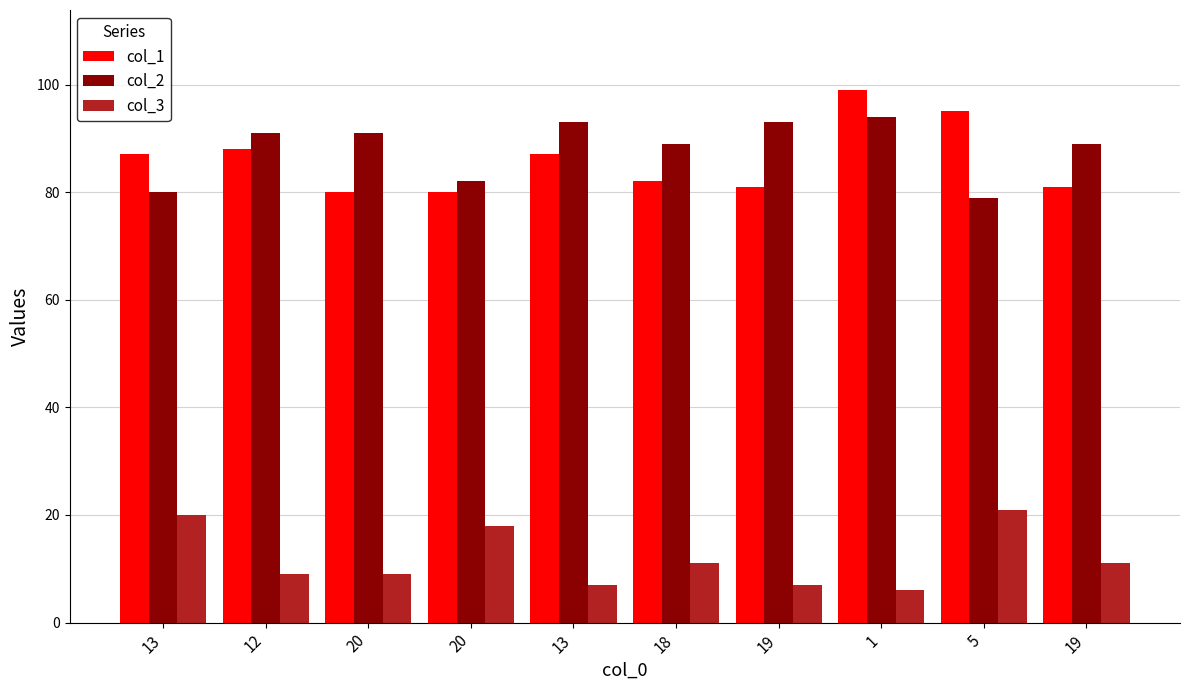

Are the bars horizontal?

No